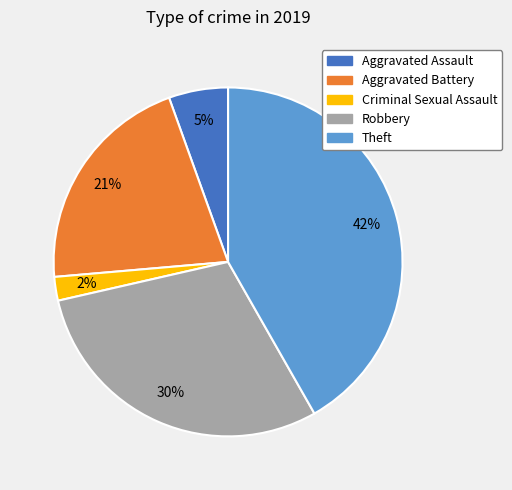

Rank the categories by value from lowest to highest.

Criminal Sexual Assault, Aggravated Assault, Aggravated Battery, Robbery, Theft